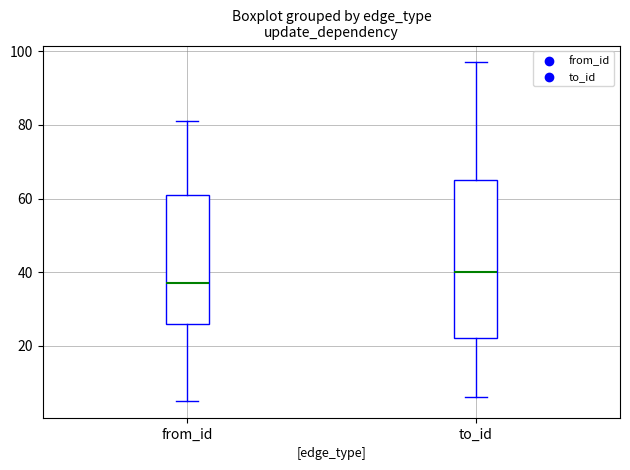

Reading left to right, read every box against the y-axis: the position of its median line, the range the box covers, and the ends of its whiskers. The values are not printed on the chart, so give them approximately, as read against the axis.

from_id: median 38, box 26 to 62, whiskers 6 to 82
to_id: median 40, box 22 to 66, whiskers 6 to 98